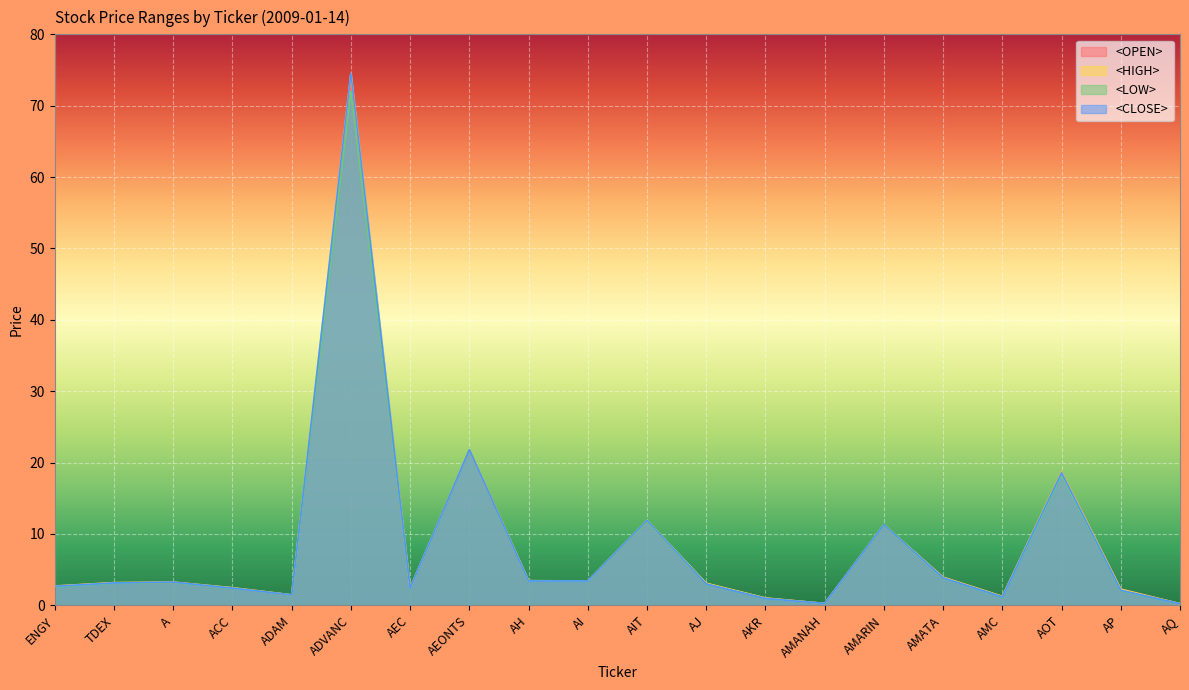

Which has a higher value, AJ or A?

A